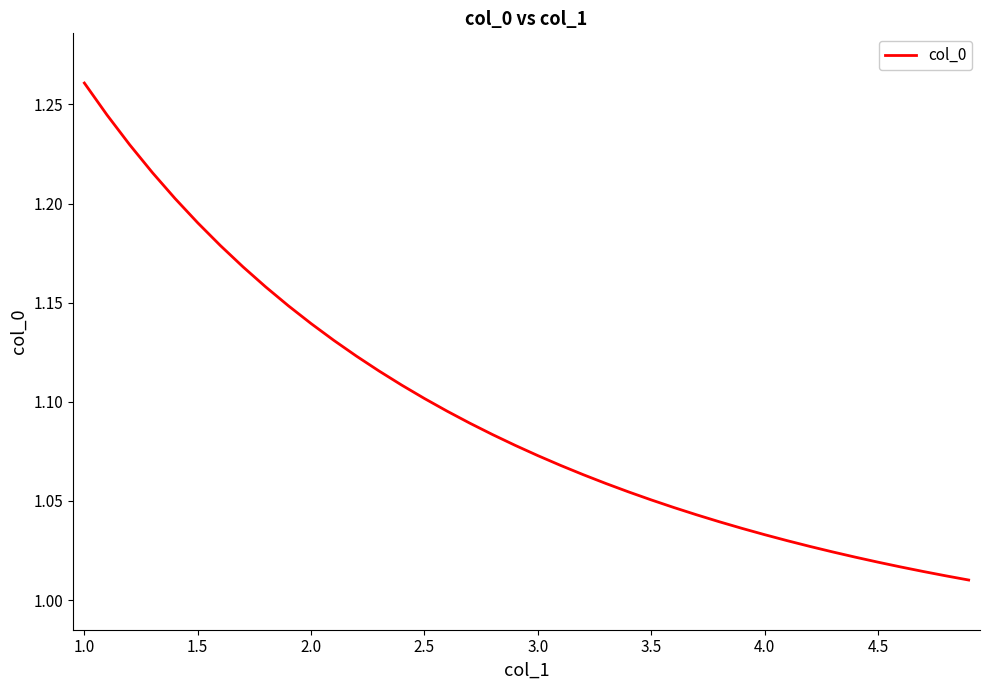

True or false: the data shows 1.1 at 2.5.

True